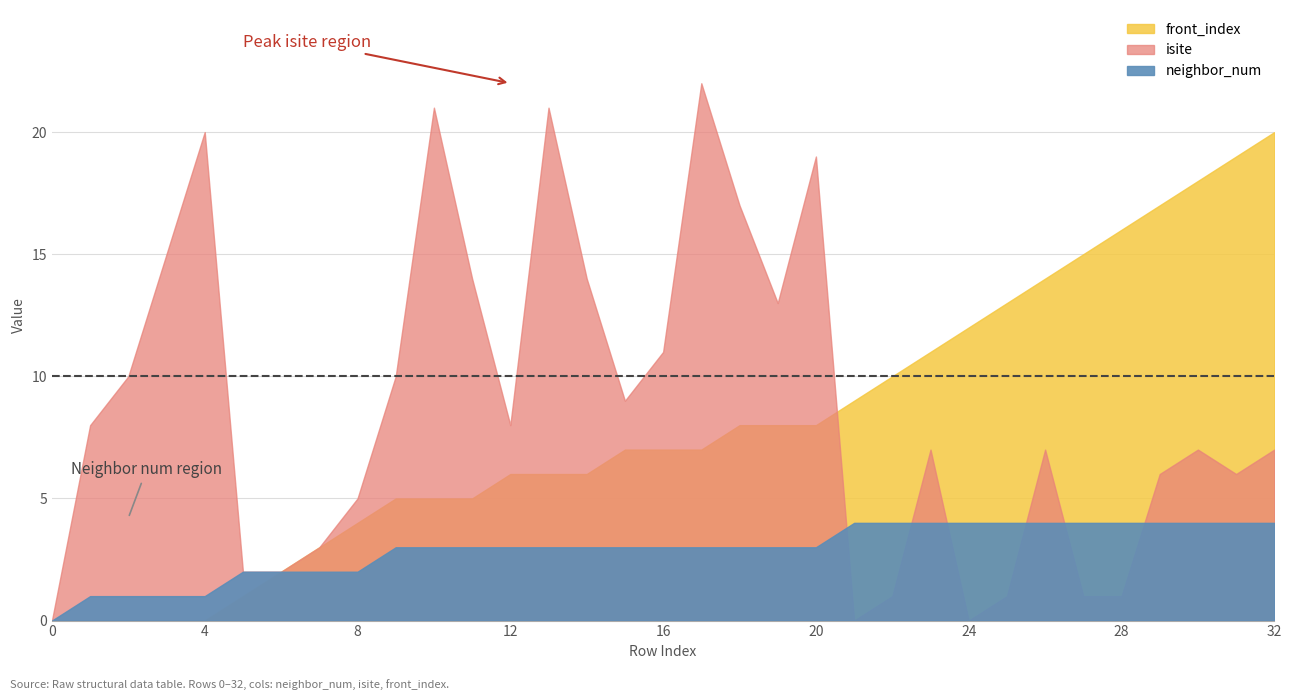

What is the difference between the second highest and minimum values in the isite series?

21